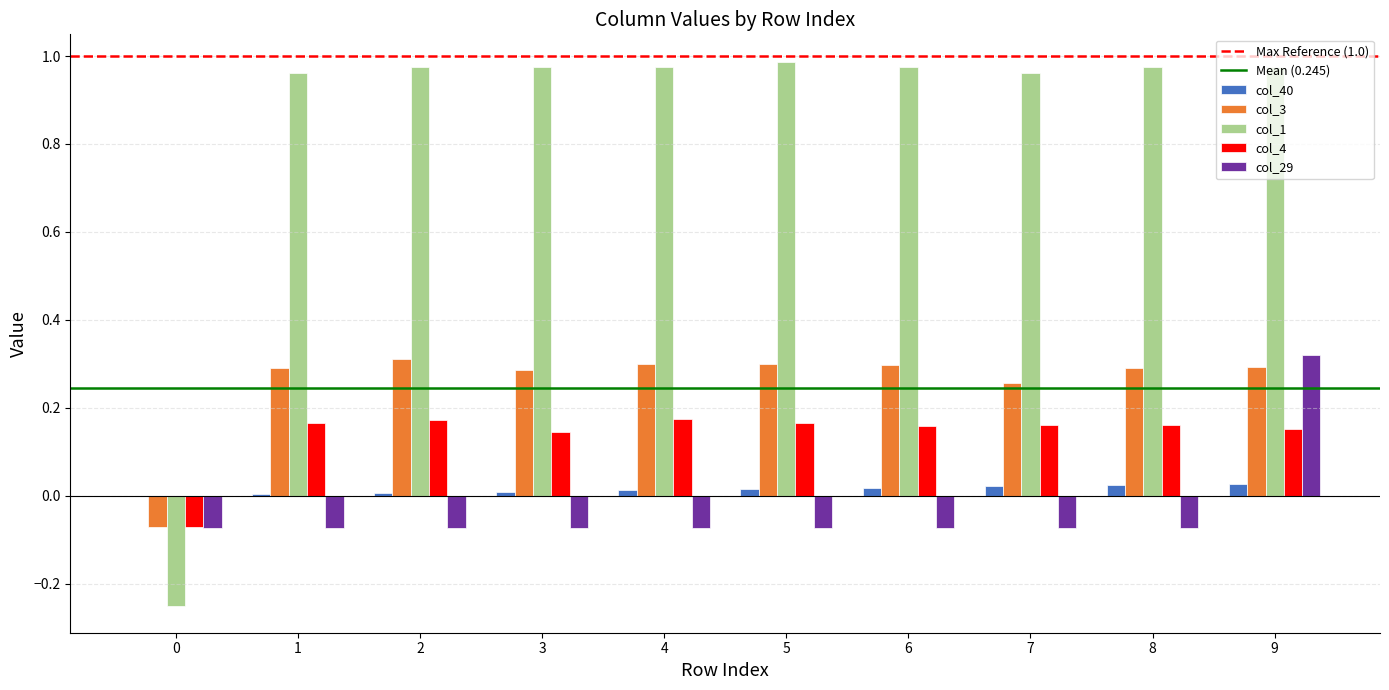

True or false: col_29 has a value of -0.0 at 8.

False